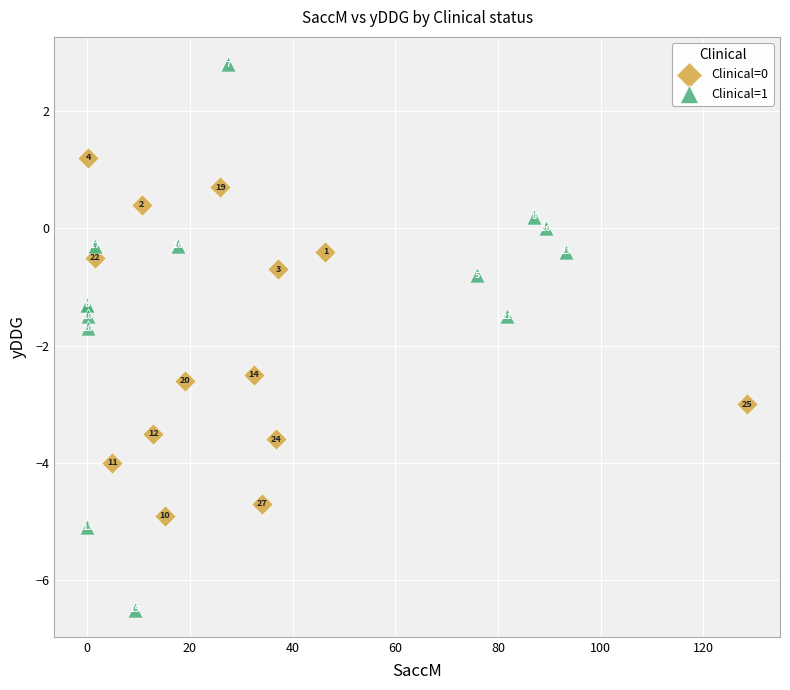

Which series has the widest spread of Y values?

Clinical=1